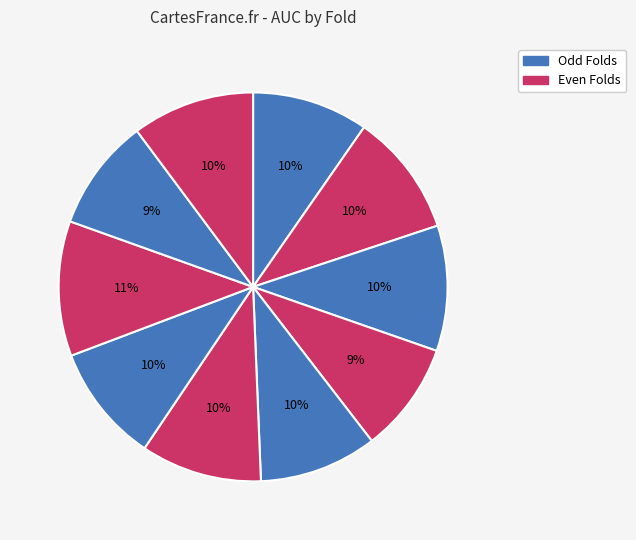

Count the number of slices in the pie.

10